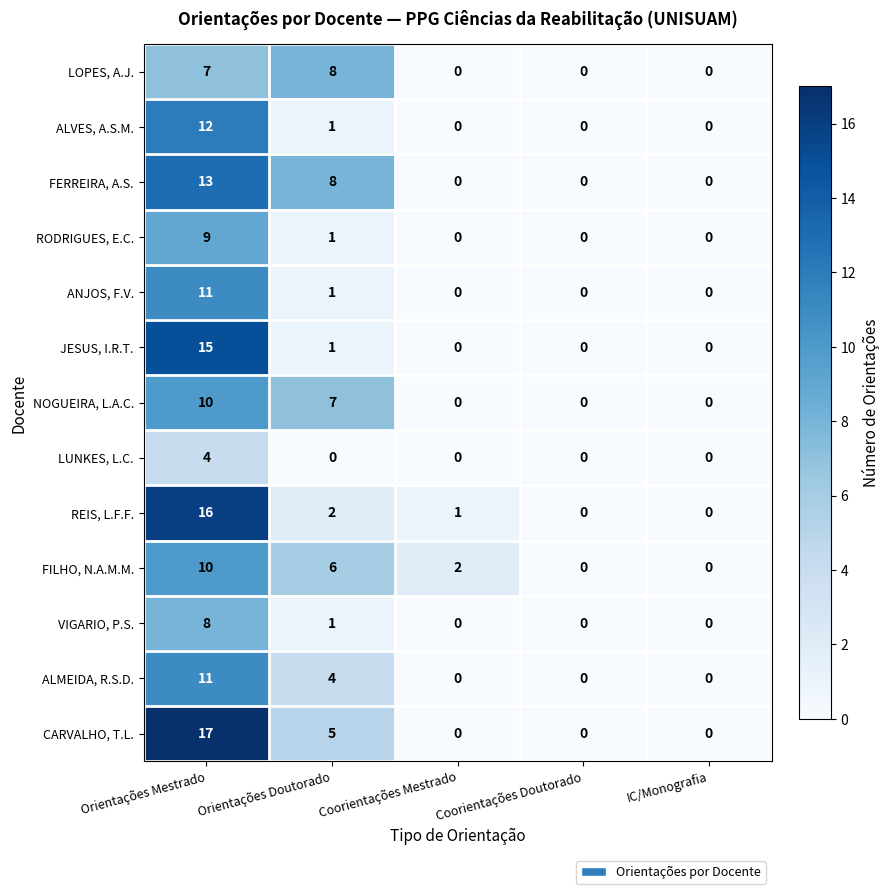

How many values in REIS, L.F.F. are above zero?

3